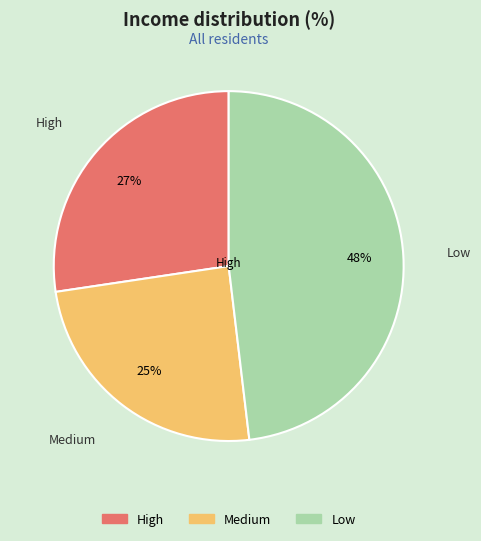

Which category has the biggest portion of the pie?

Low